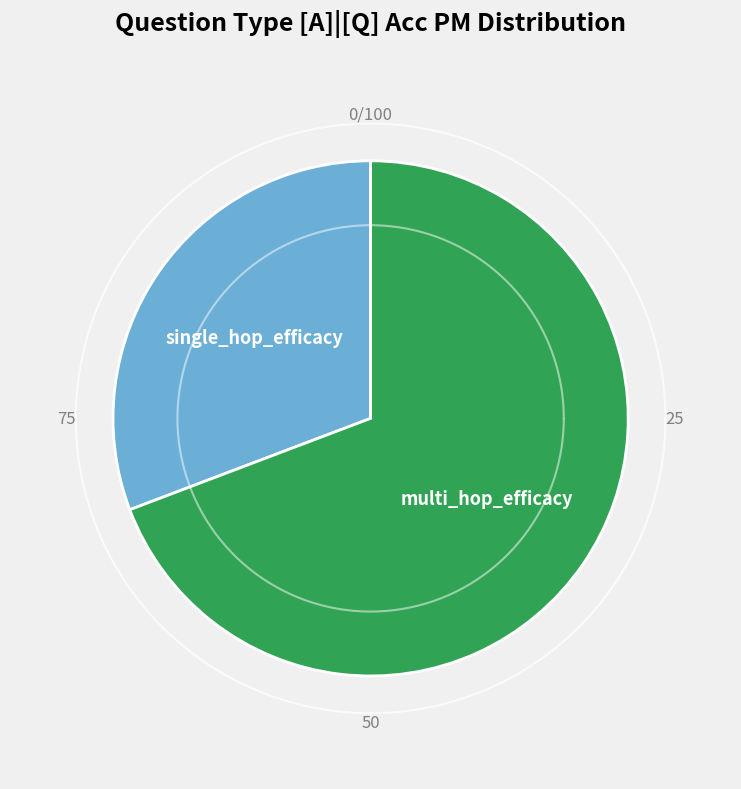

To the nearest percent, what portion does multi_hop_efficacy represent?

69%